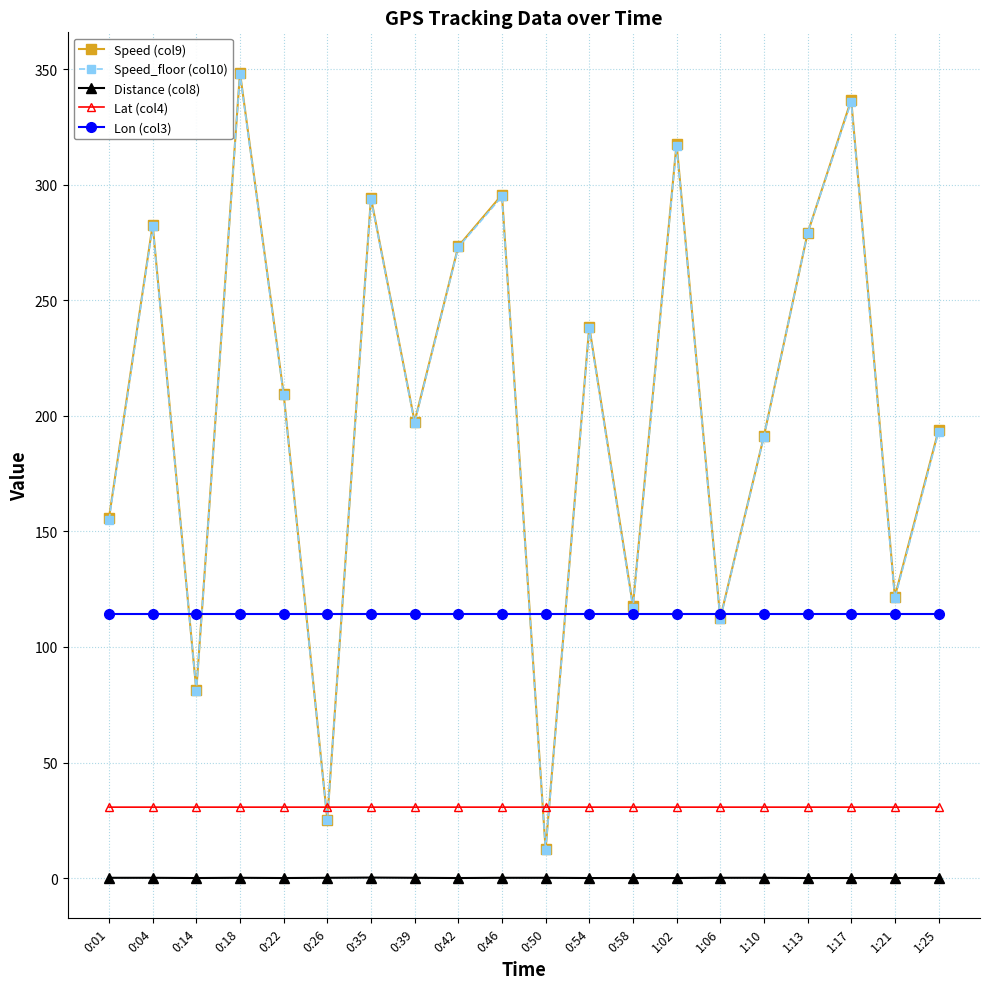

True or false: Speed_floor (col10) has a value of 295.0 at 0:46.

True